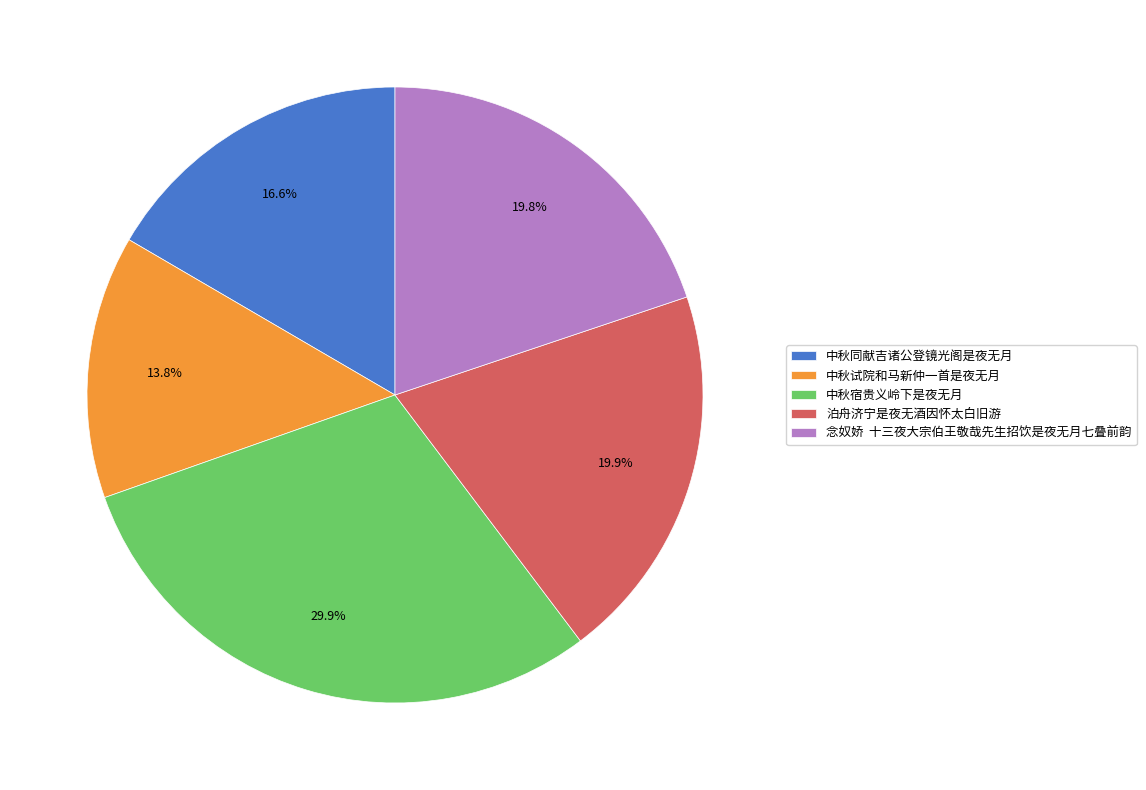

How many segments does this pie chart have?

5